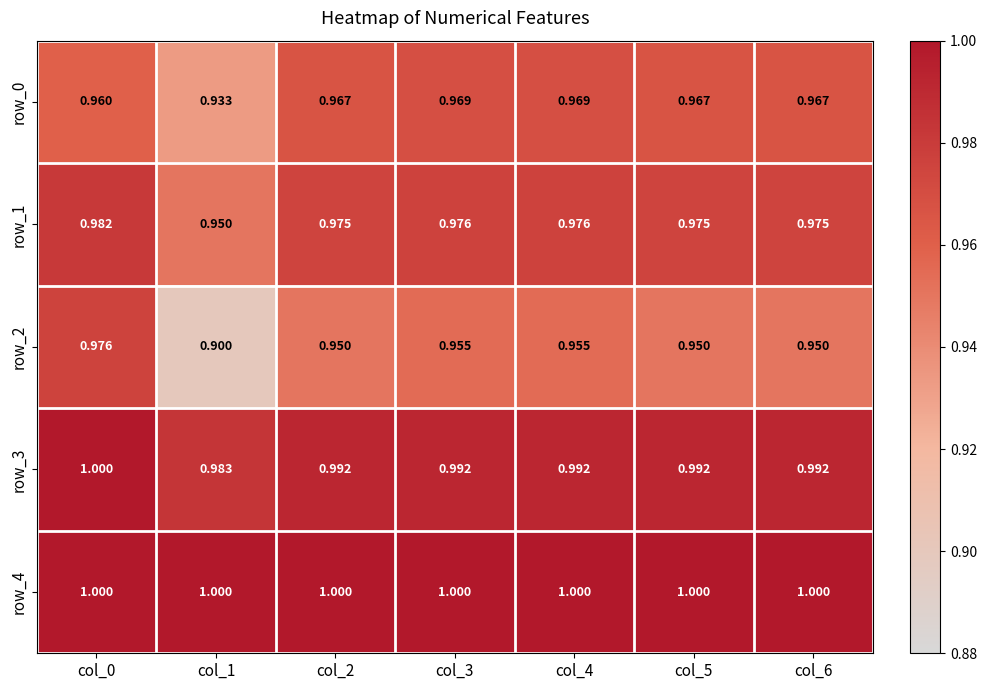

Which category has the highest value in the row_4 series?

col_0